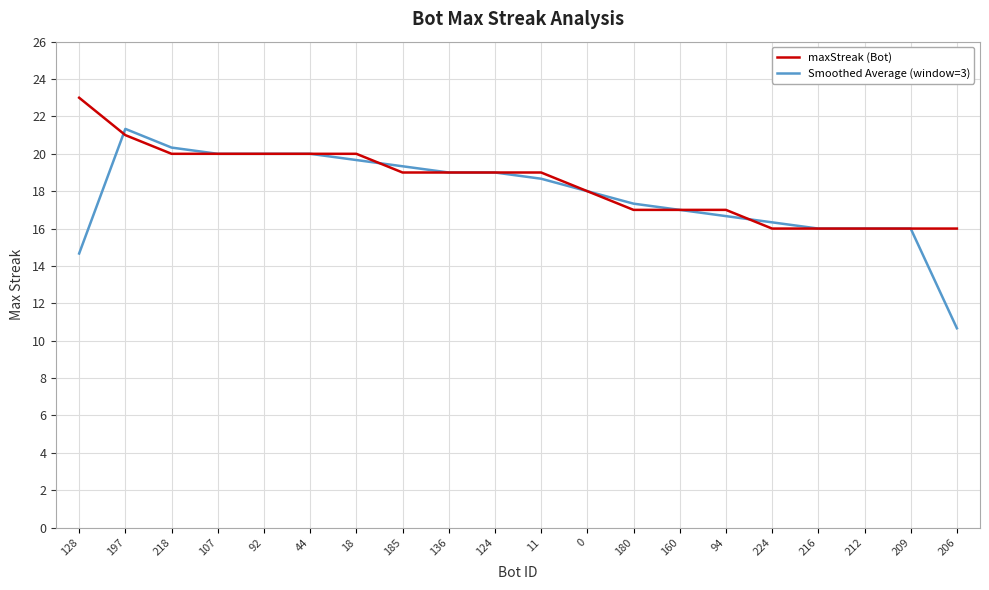

True or false: maxStreak (Bot) and Smoothed Average (window=3) intersect in this chart.

True